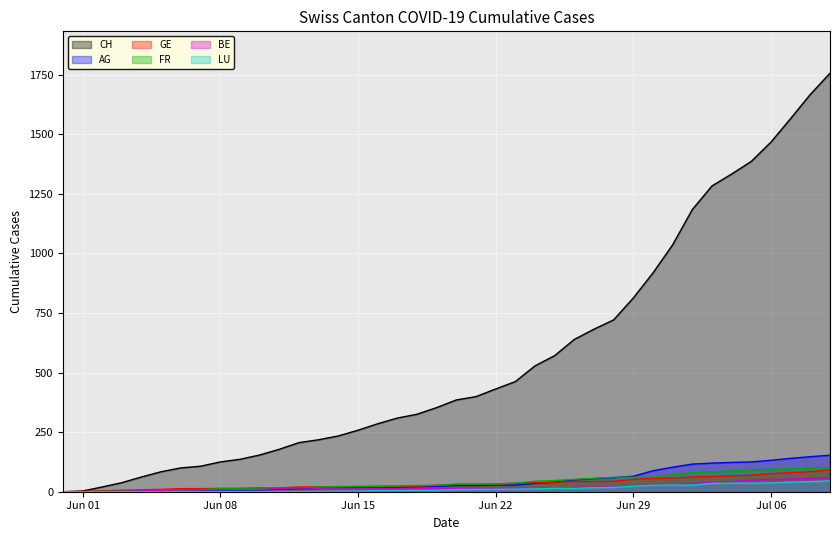

Which series has the largest total across all categories?

CH